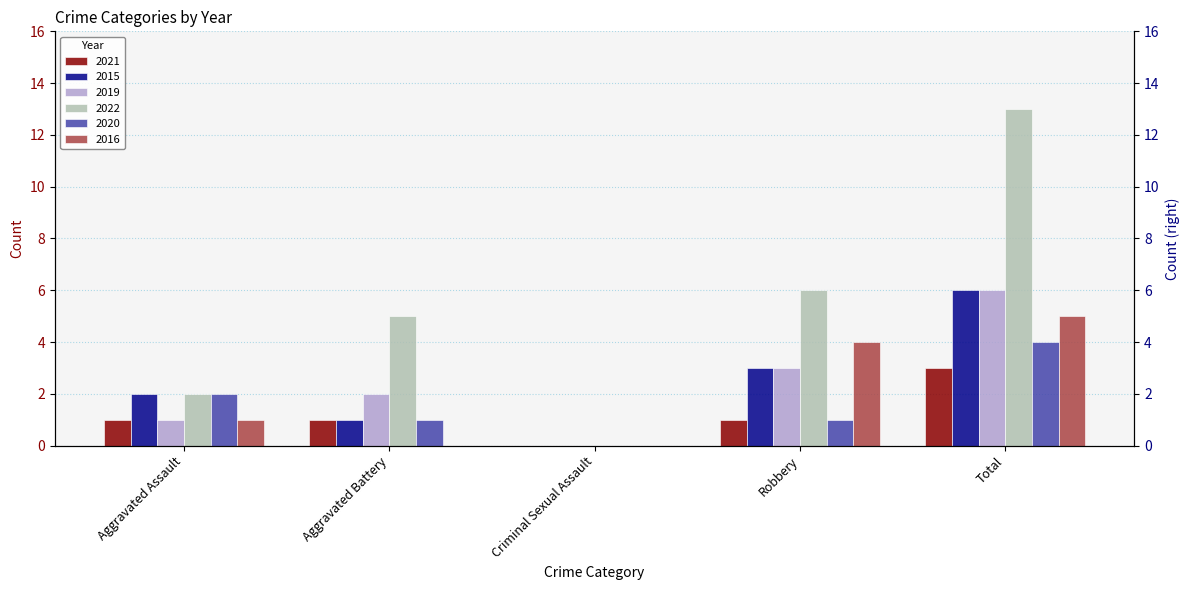

Is it true that 2022 equals 6 at Robbery?

True